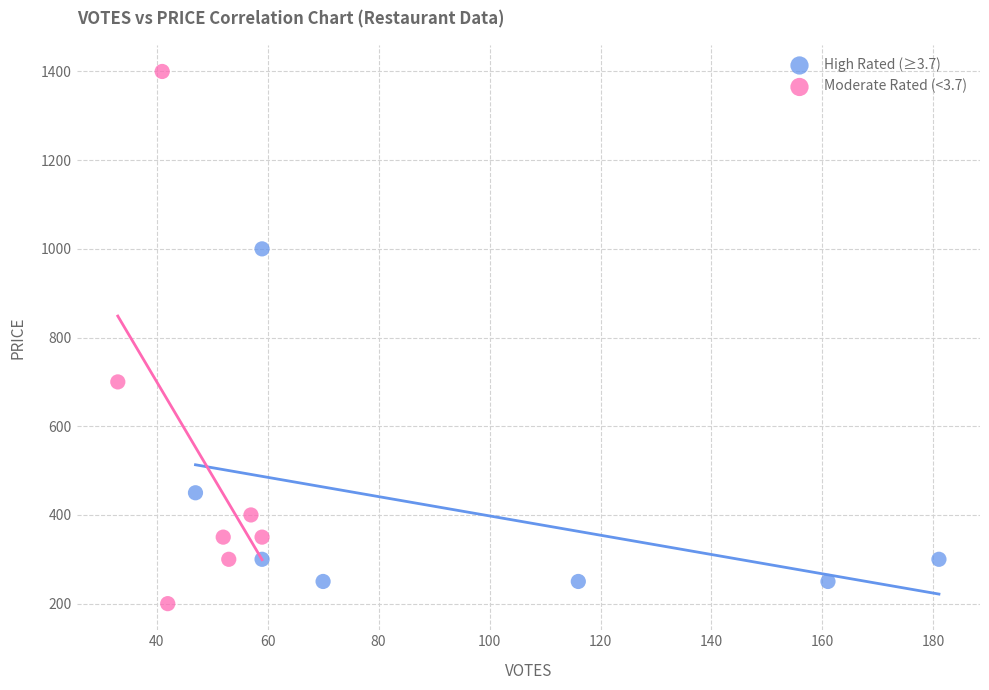

Which series has the widest spread of Y values?

Moderate Rated (<3.7)